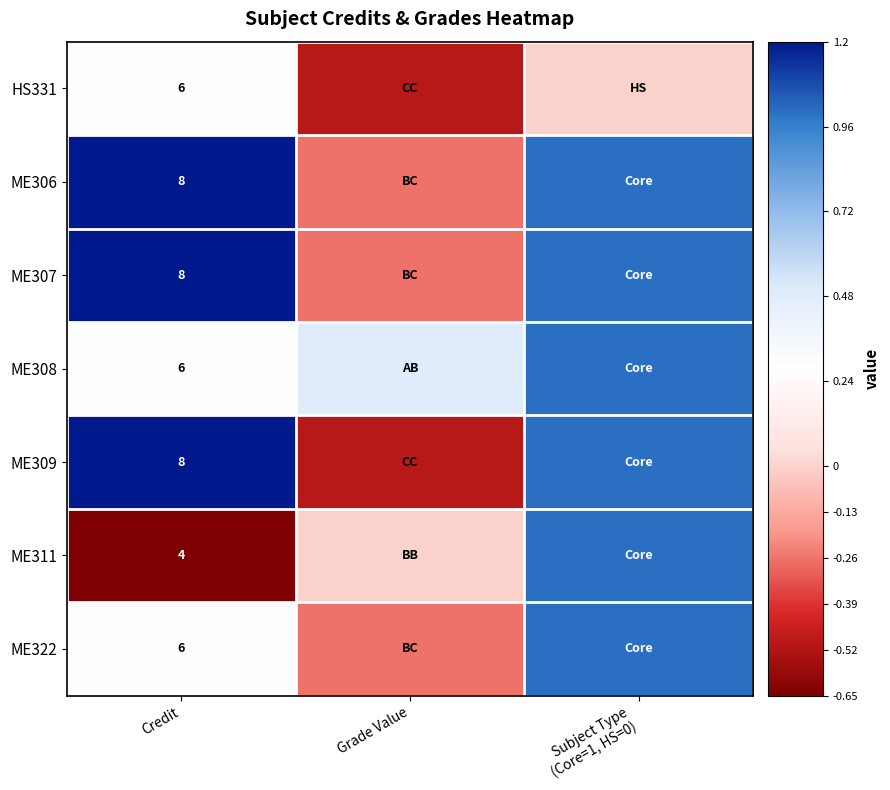

Is the value of ME309 at Credit greater than the value of ME311 at Credit?

Yes